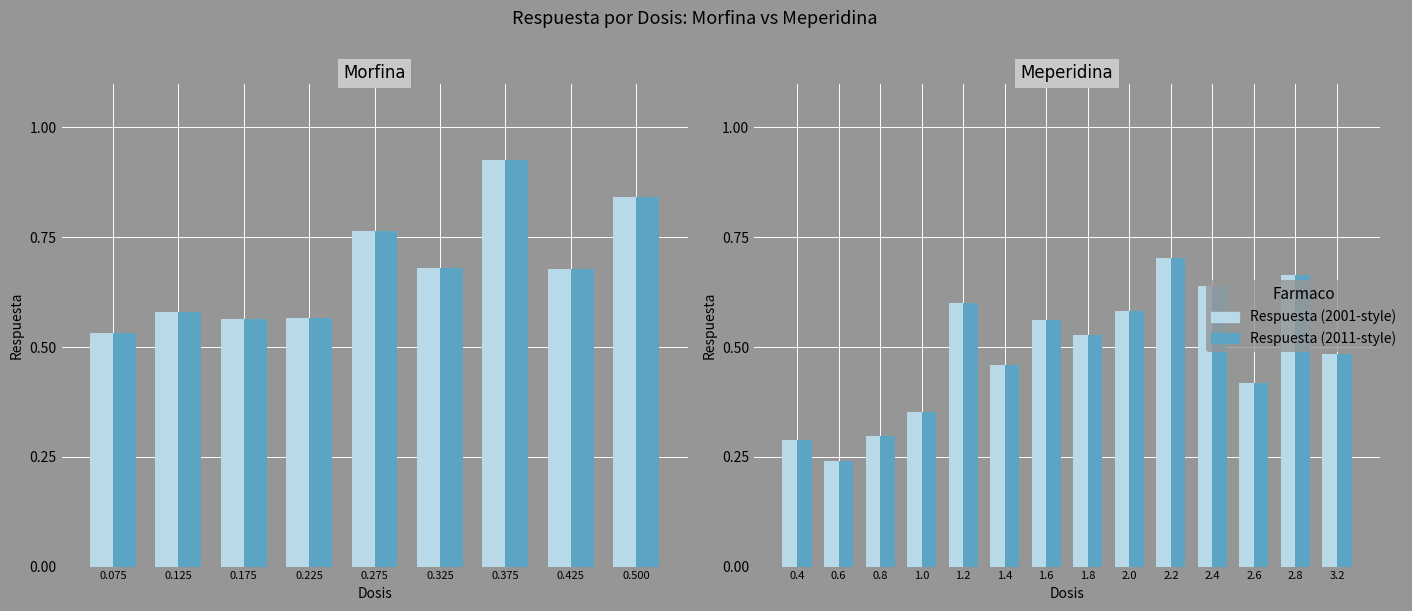

Which series has the largest total across all categories?

Respuesta (light)